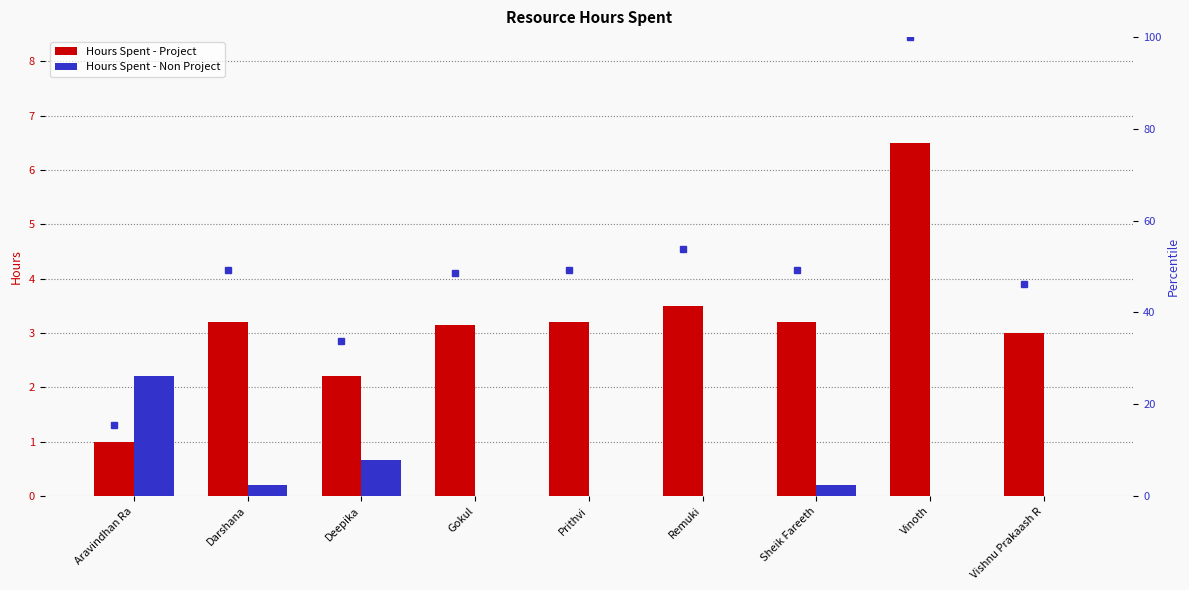

List the series in order of their peak value, highest first.

Hours Spent - Project, Hours Spent - Non Project